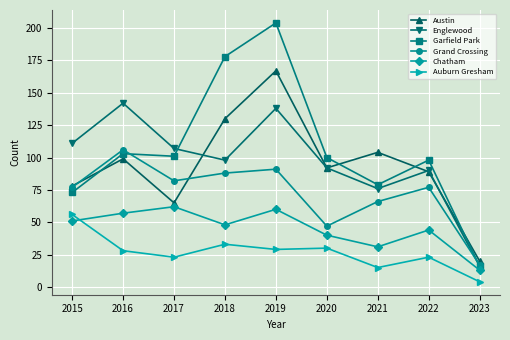

How many lines are shown in the chart?

6